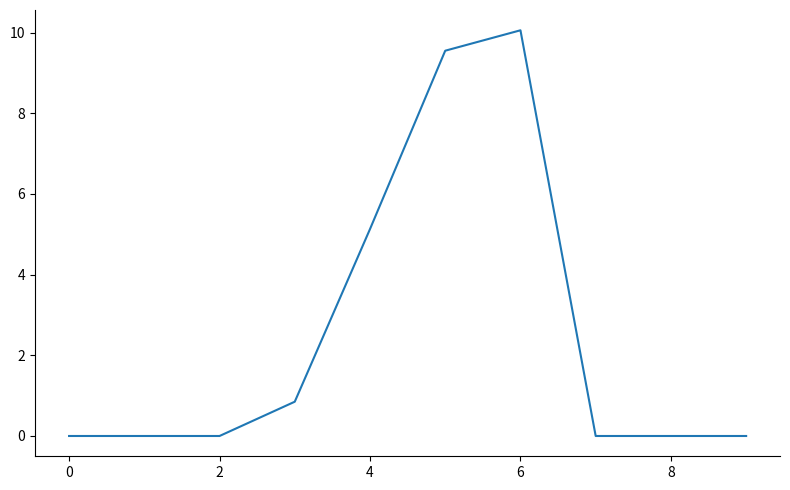

What is the difference between the maximum and minimum values?

10.1